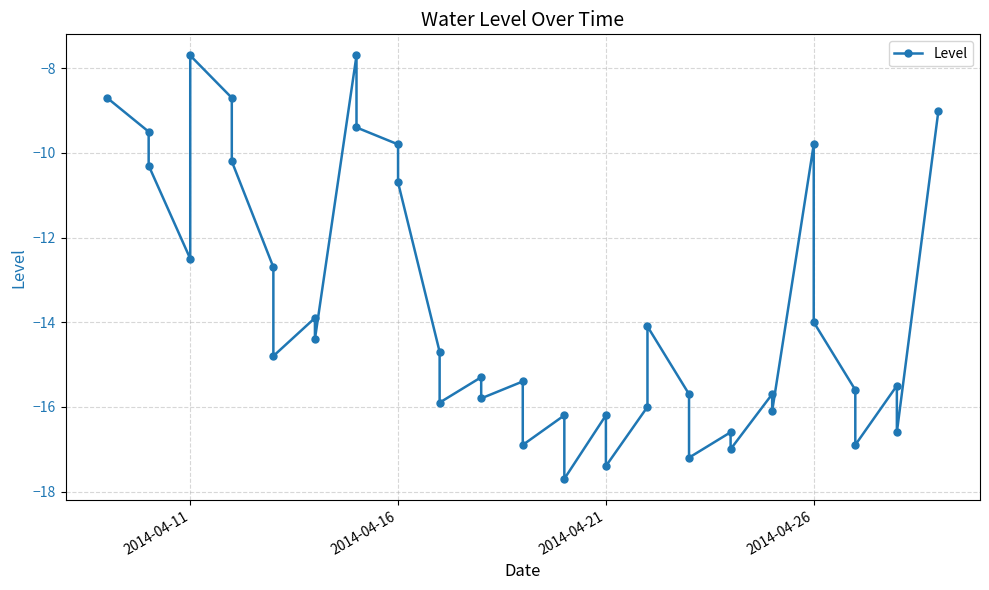

Does the chart have visible grid lines?

Yes